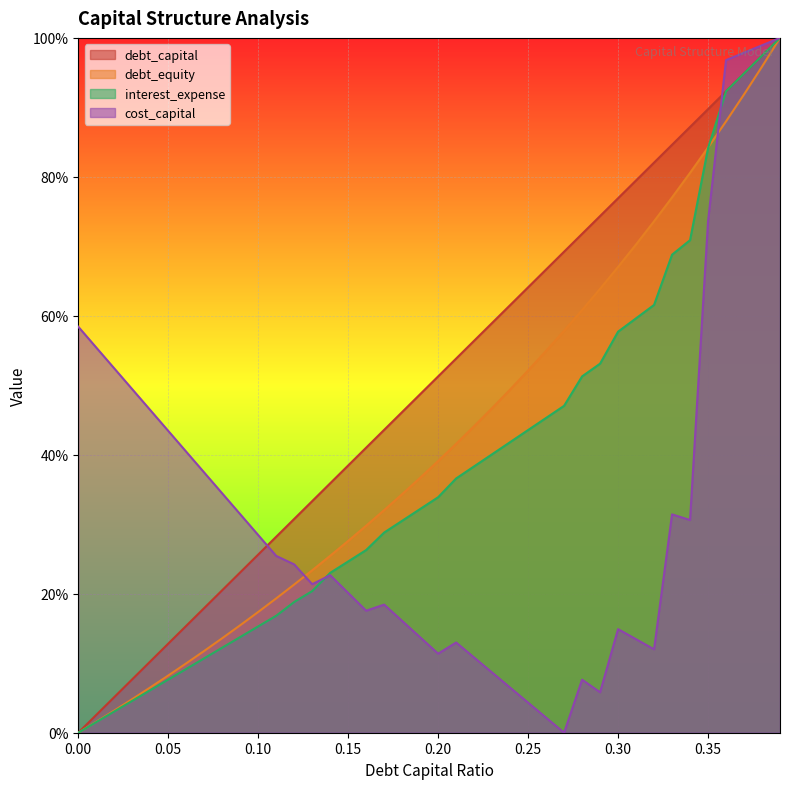

True or false: debt_capital has a value of 0.1 at 0.04.

True